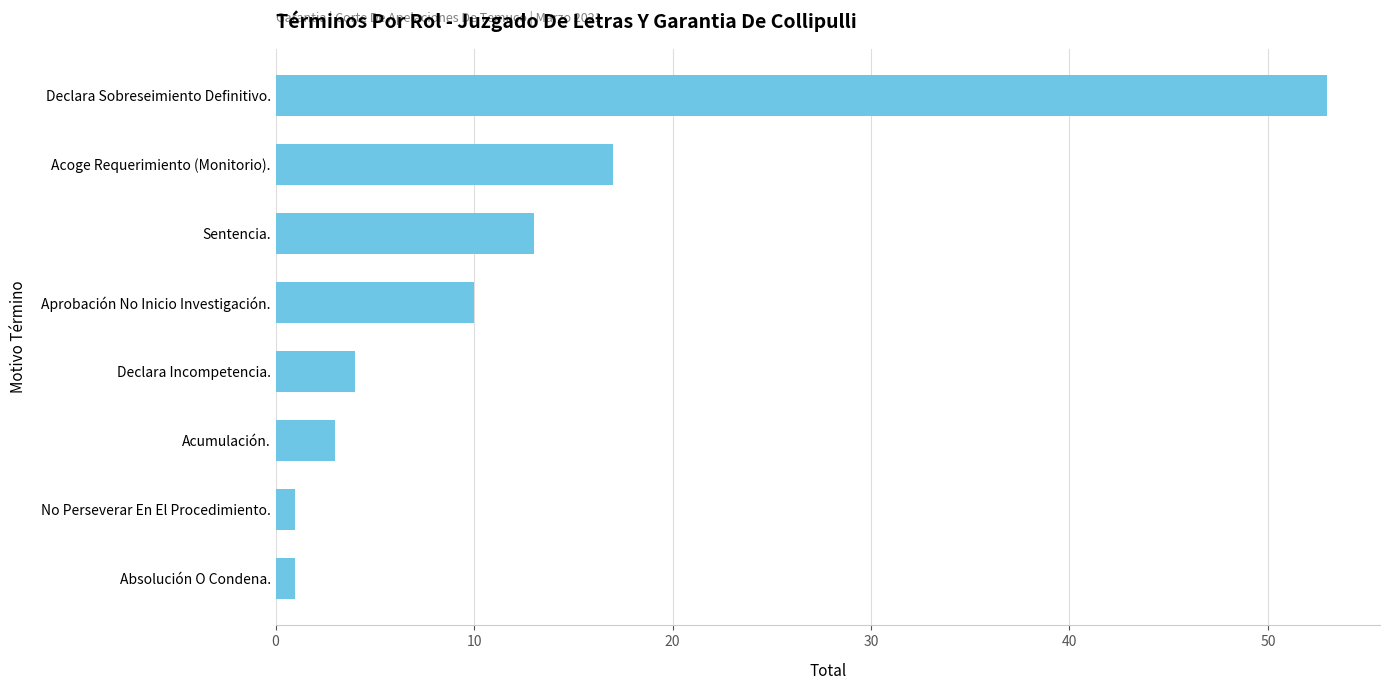

Is it true that the value at Declara Sobreseimiento Definitivo. is 53?

True